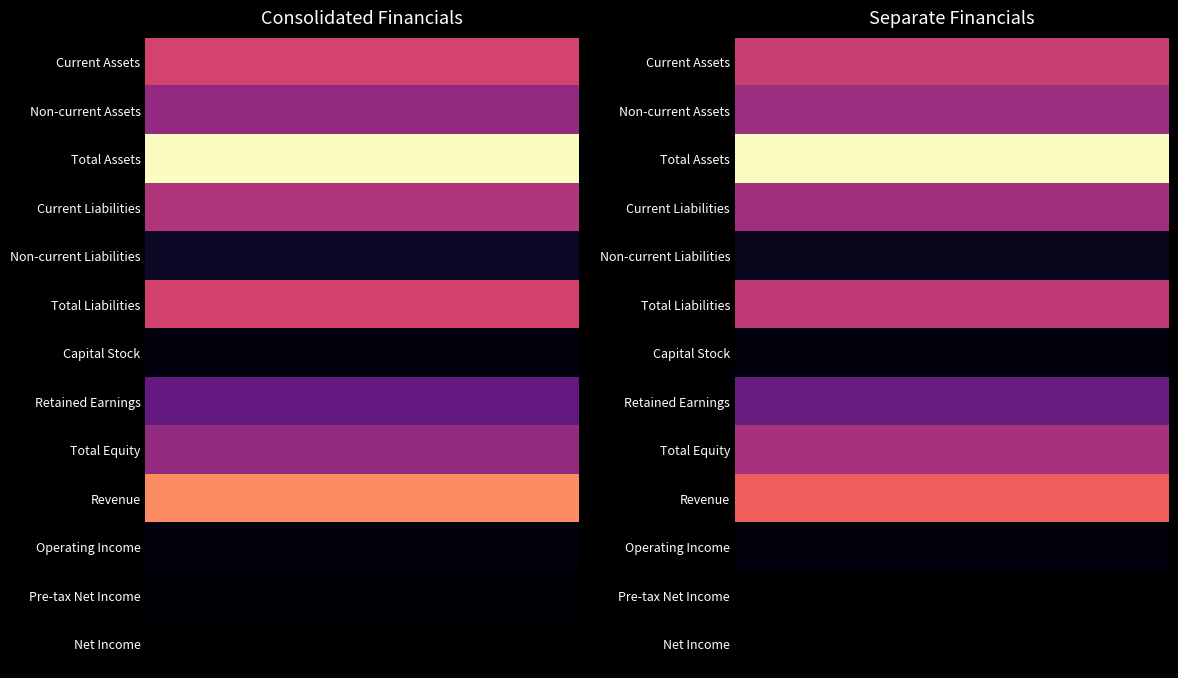

What is the maximum value for Pre-tax Net Income?

3098529843